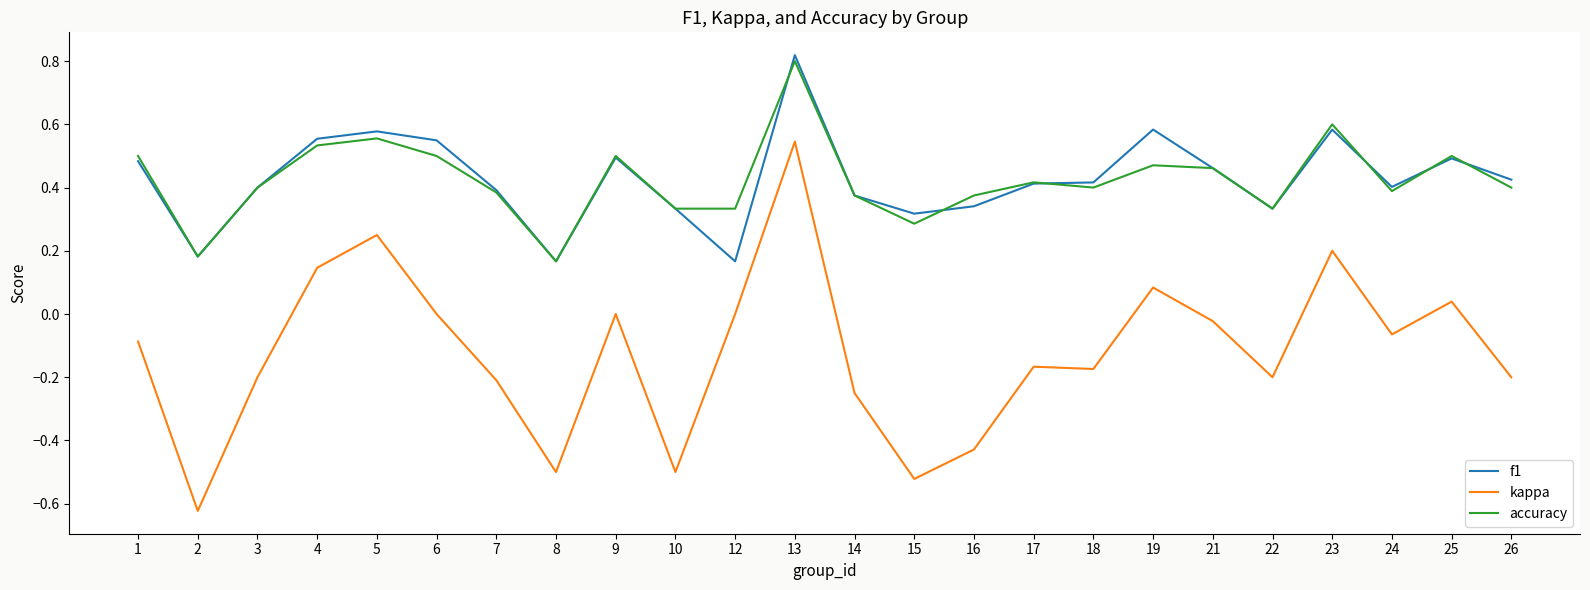

At which category does the chart reach its peak across all series?

13